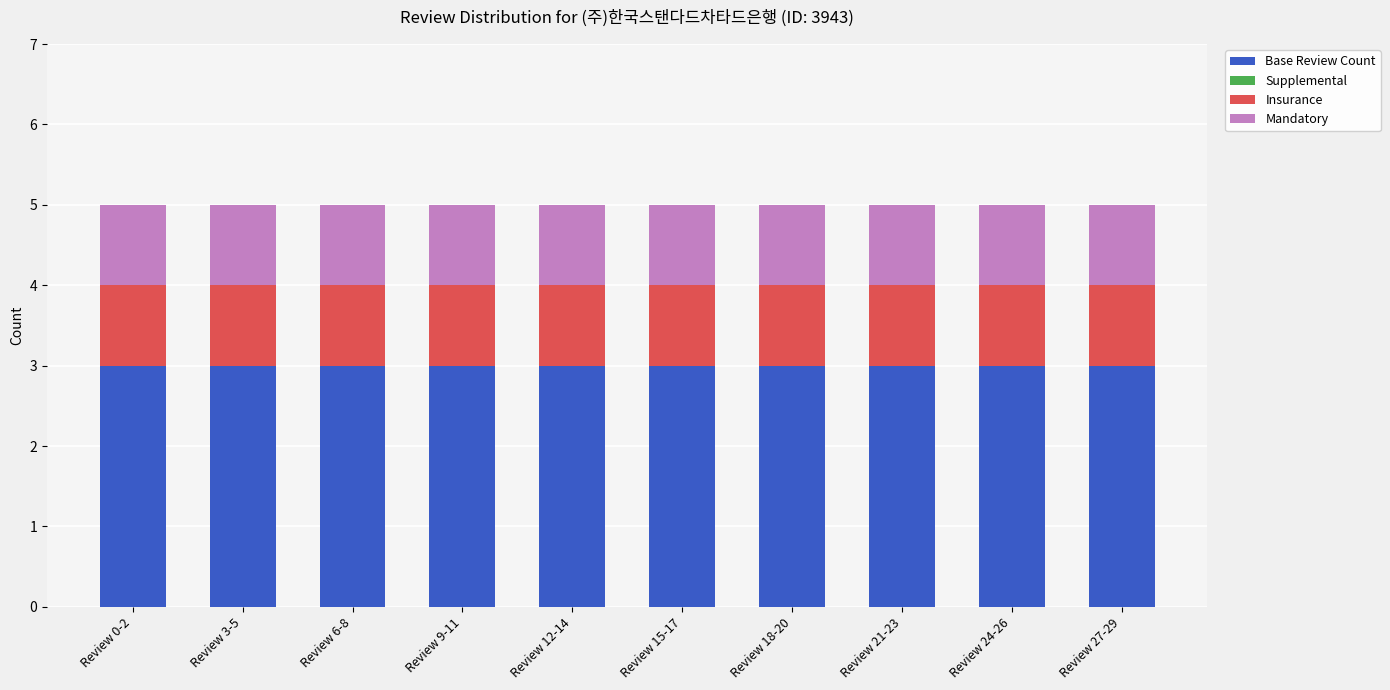

True or false: Base Review Count has a value of 3 at Review 12-14.

True